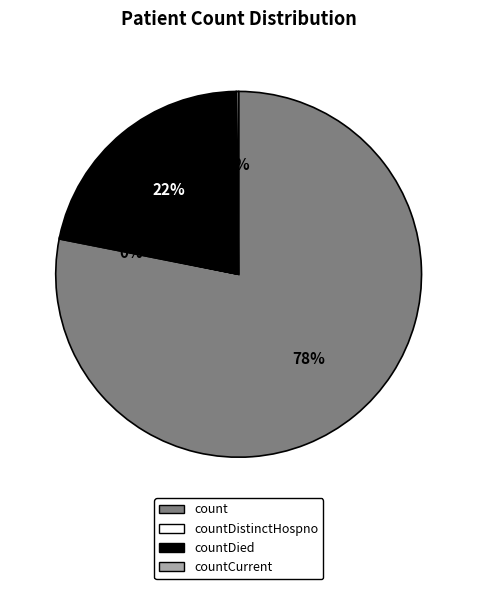

To the nearest percent, what is the difference between the largest and smallest slice percentages?

78%